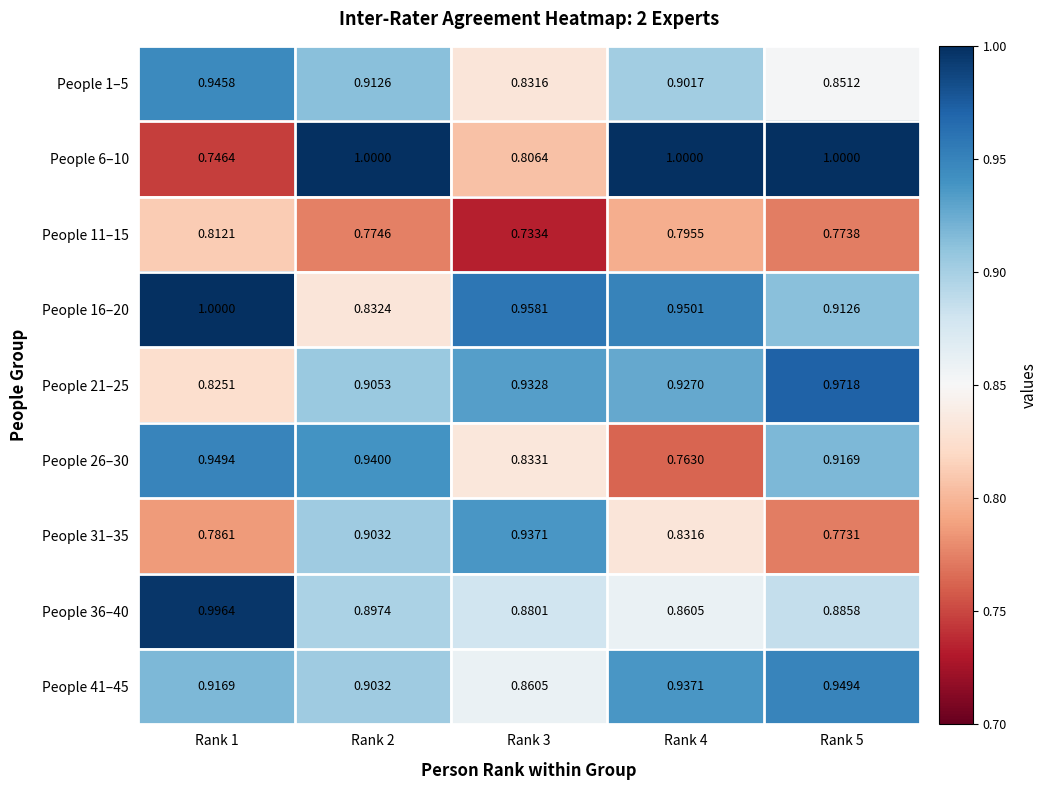

Is the value of People 6–10 at Rank 1 greater than the value of People 11–15 at Rank 2?

No